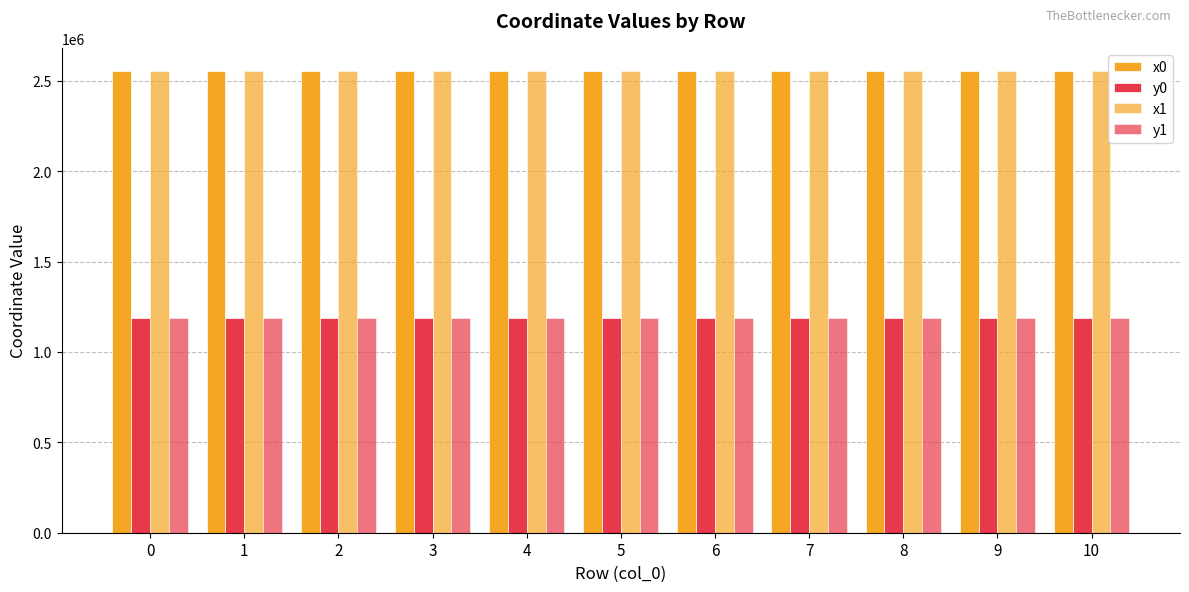

How many series are shown in this chart?

4